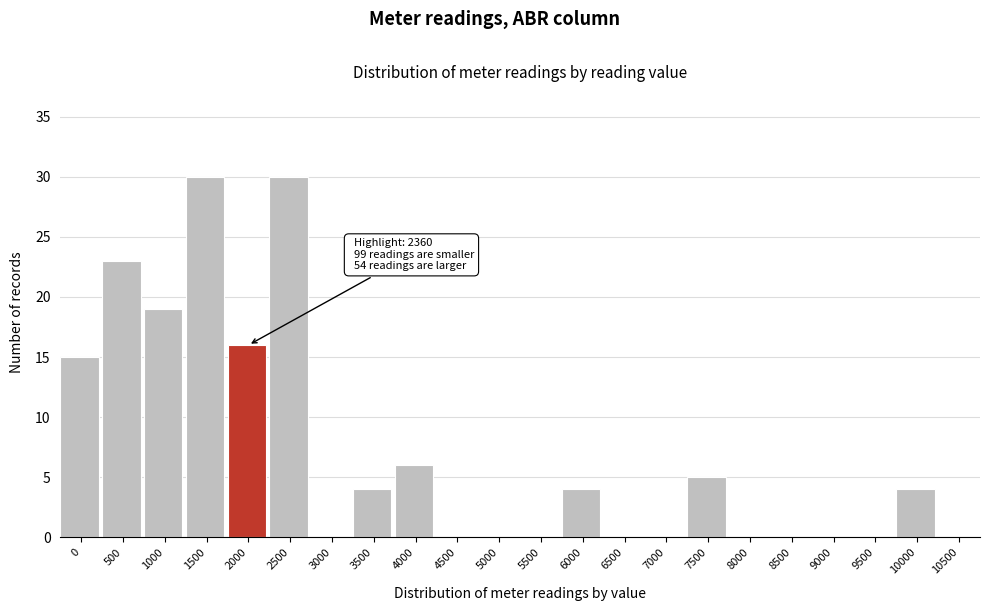

Reading left to right, transcribe all the data shown in this chart.

0=15	500=23	1000=19	1500=30	2000=16	2500=30	3000=0	3500=4	4000=6	4500=0	5000=0	5500=0	6000=4	6500=0	7000=0	7500=5	8000=0	8500=0	9000=0	9500=0	10000=4	10500=0